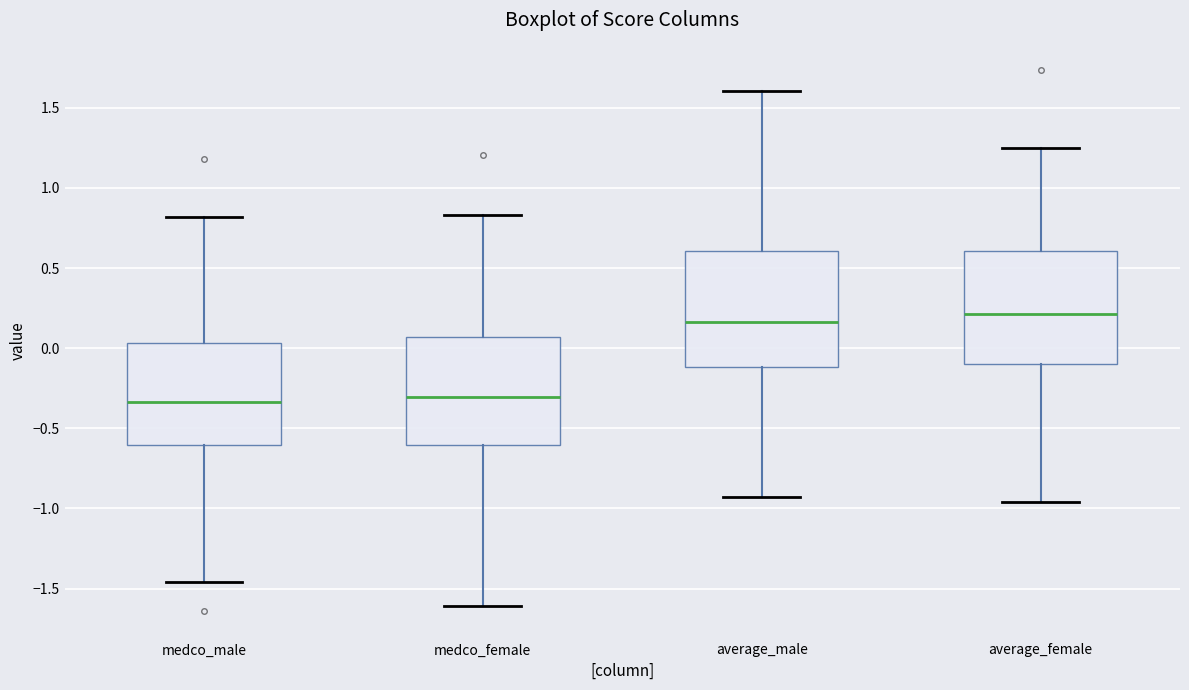

Reading left to right, transcribe this box plot: for each box, give where its median line is, the range the box spans, and where its two whiskers end, as read against the y-axis. The values are not printed on the chart, so give them approximately, as read against the axis.

medco_male: median -0.35, box -0.60 to 0.05, whiskers -1.45 to 0.80
medco_female: median -0.30, box -0.60 to 0.05, whiskers -1.60 to 0.85
average_male: median 0.15, box -0.10 to 0.60, whiskers -0.95 to 1.60
average_female: median 0.20, box -0.10 to 0.60, whiskers -0.95 to 1.25